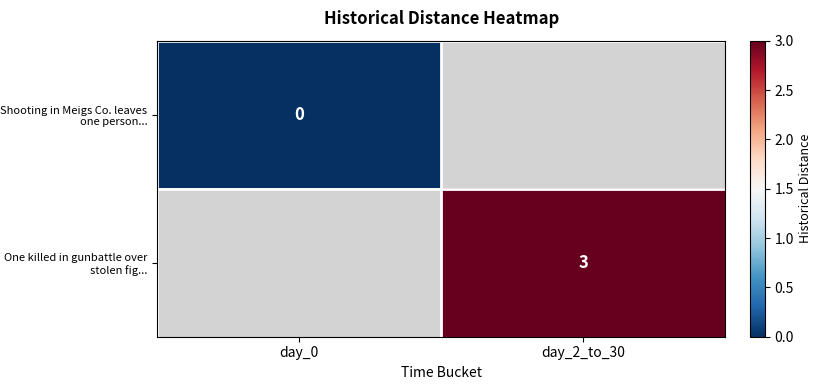

Is it true that One killed in gunbattle over stolen fig... equals 3 at day_2_to_30?

True